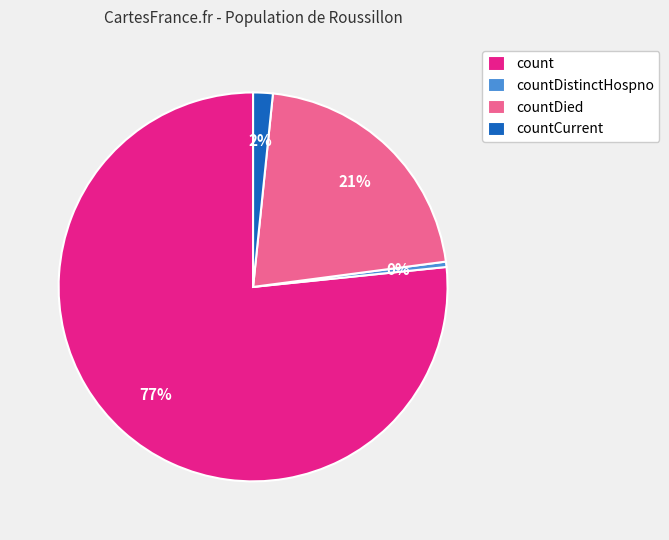

Is the sum of count and countDistinctHospno greater than half?

Yes